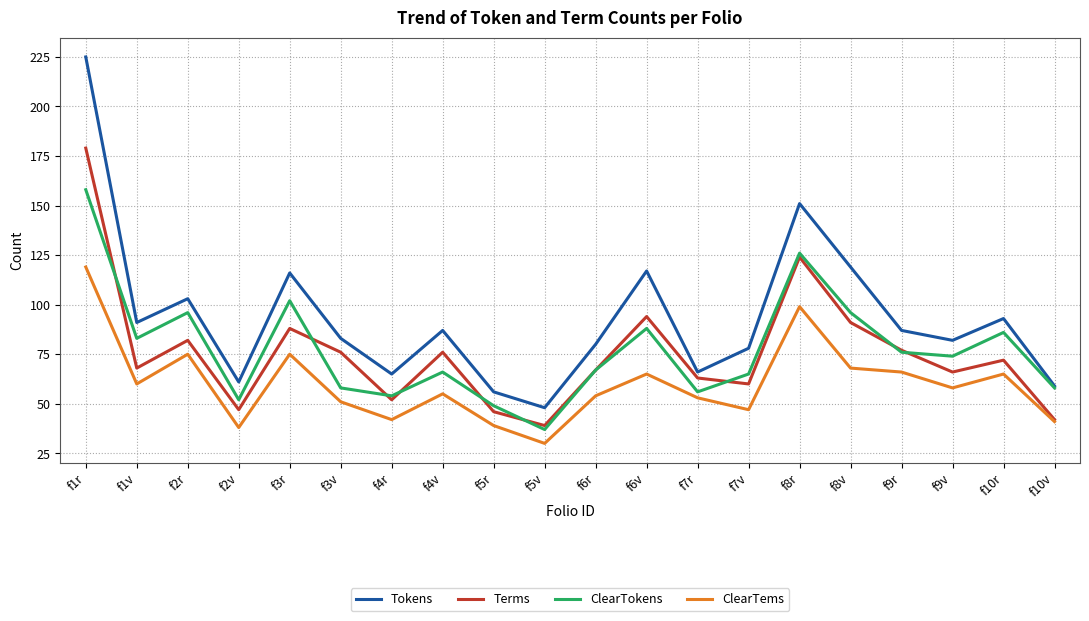

Rank the series at f7v from highest to lowest value.

Tokens, ClearTokens, Terms, ClearTems